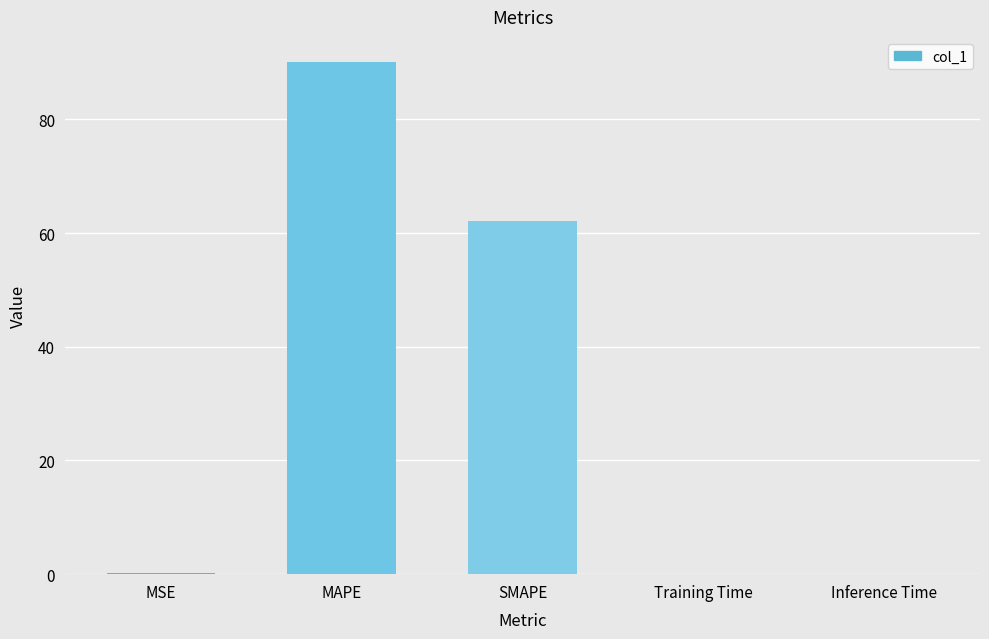

True or false: the data shows 147.6 at MAPE.

False